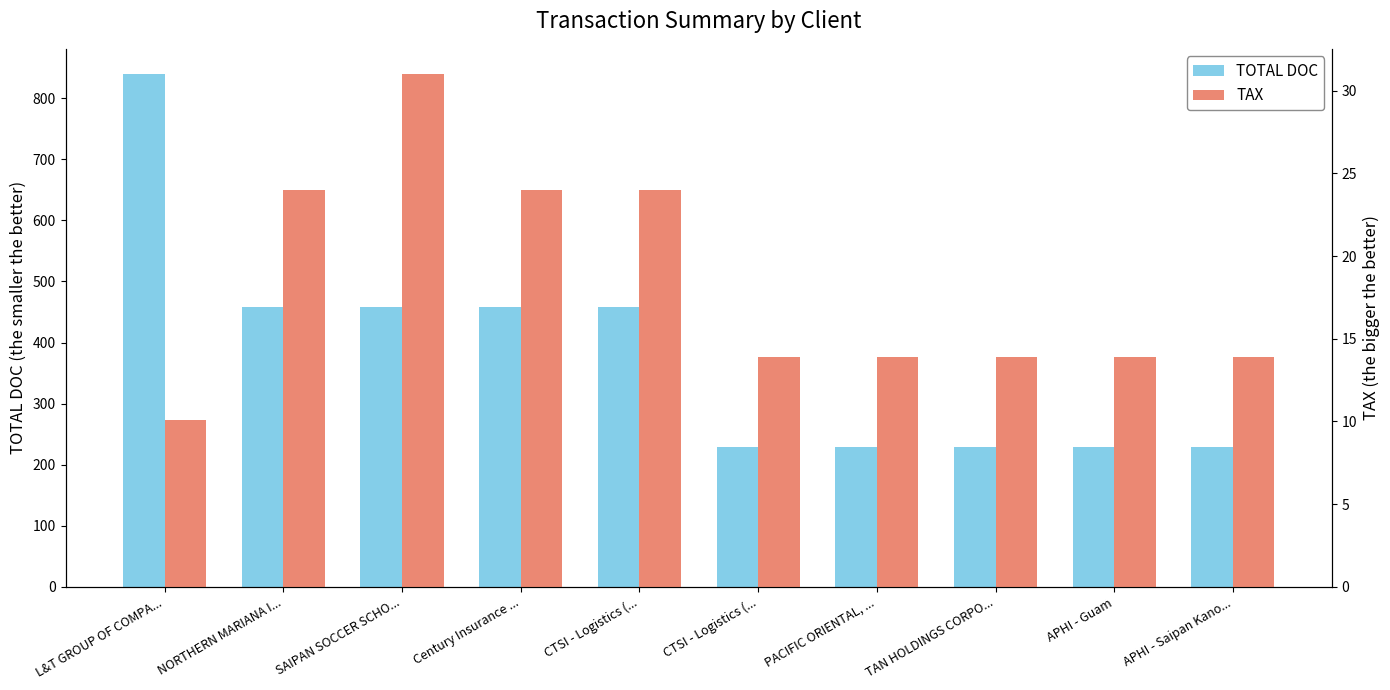

Reading left to right, extract all data points from this chart.

TOTAL DOC: 839.0	458.0	458.0	458.0	458.0	229.0	229.0	229.0	229.0	229.0
TAX: 10.1	24.0	31.0	24.0	24.0	13.9	13.9	13.9	13.9	13.9